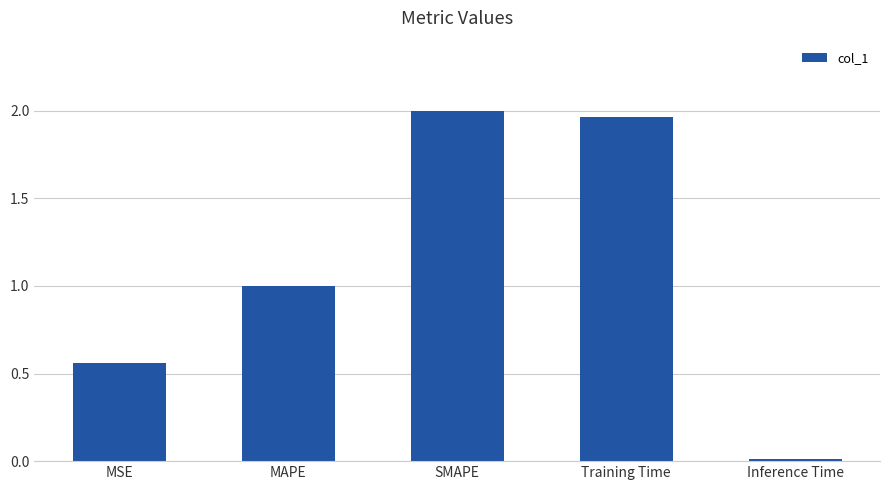

What is the label of the 4th bar from the right?

MAPE